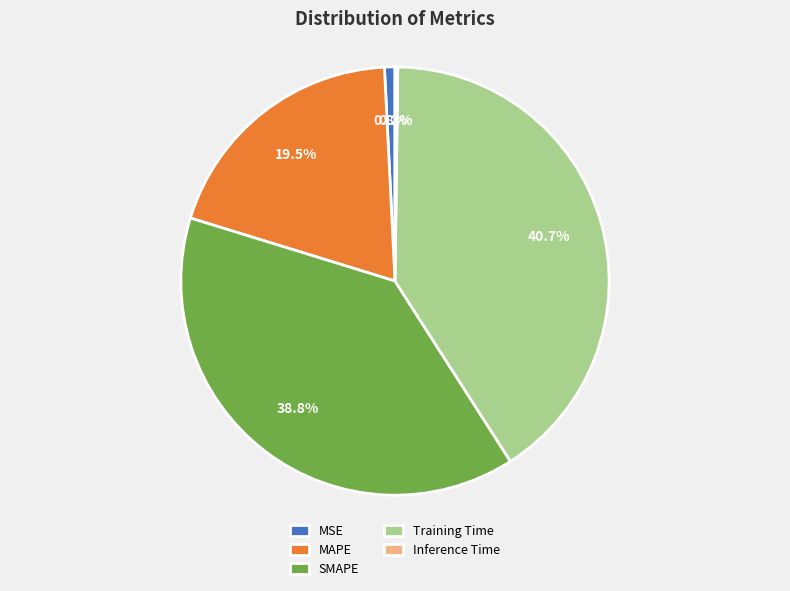

Is there a majority slice in this chart?

No